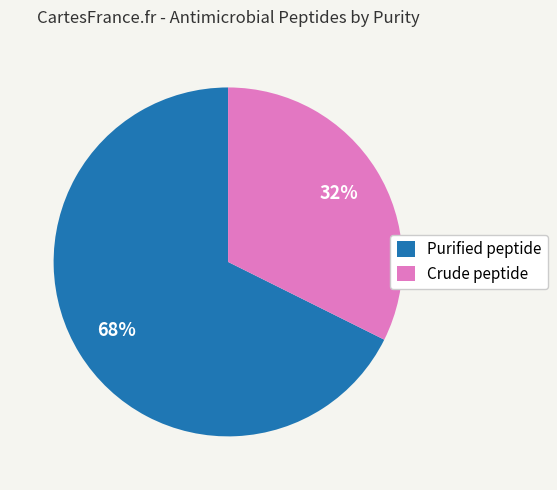

Rank the categories by value from lowest to highest.

Crude peptide, Purified peptide